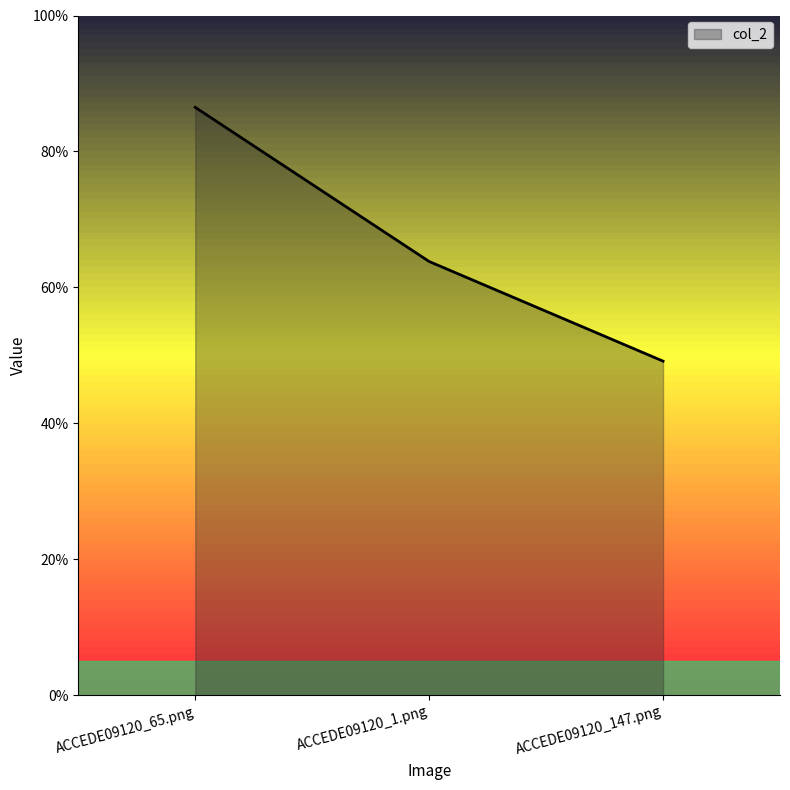

List the labels in order of value, largest first.

ACCEDE09120_65.png, ACCEDE09120_1.png, ACCEDE09120_147.png